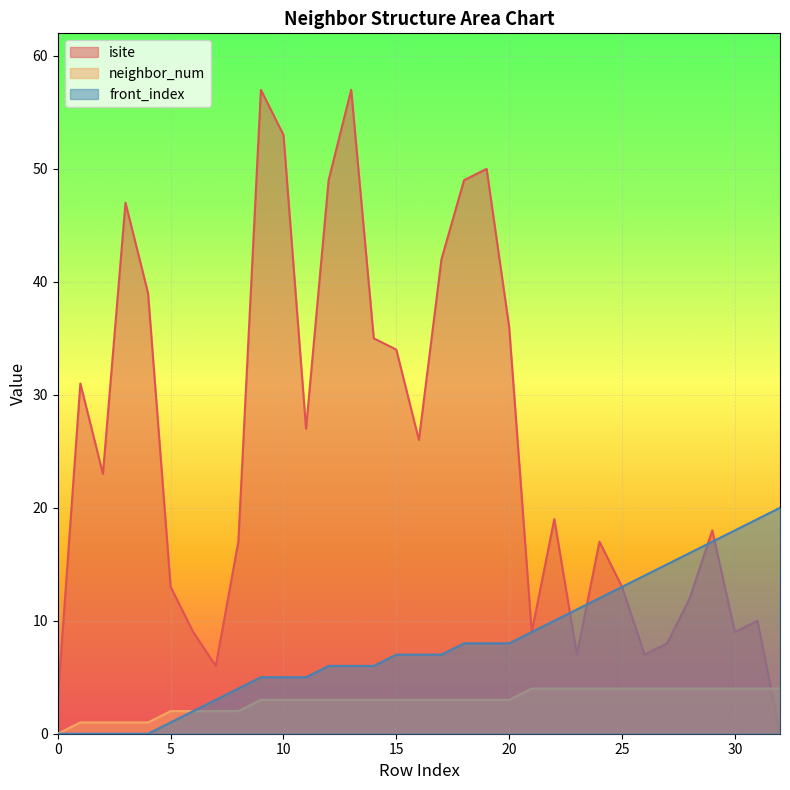

How many values in the front_index series exceed 7?

15